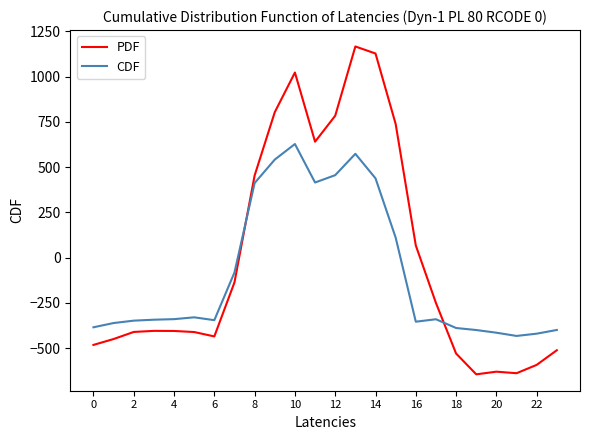

After their last crossing, which series has the higher values: CDF or PDF?

CDF